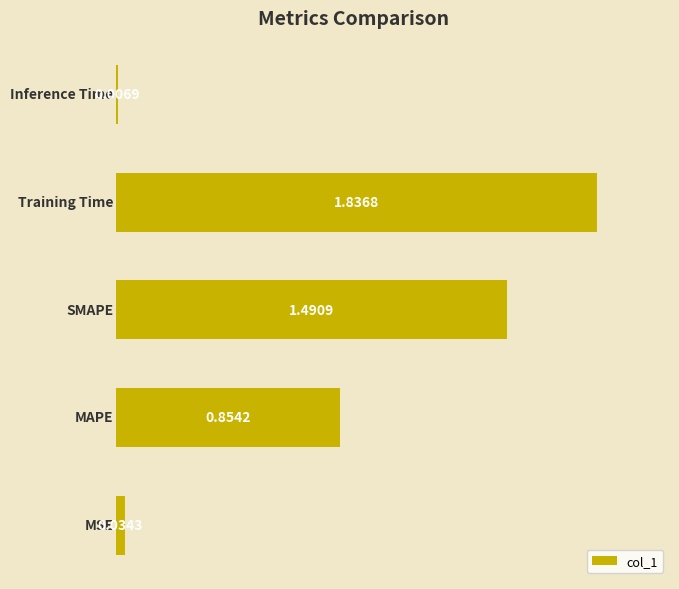

What is the sum of all values?

4.2